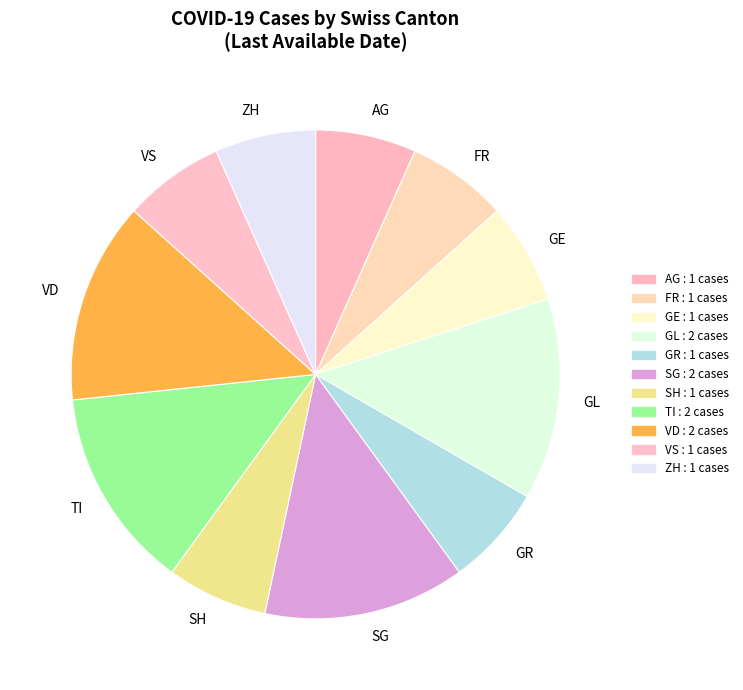

Count the number of slices in the pie.

11